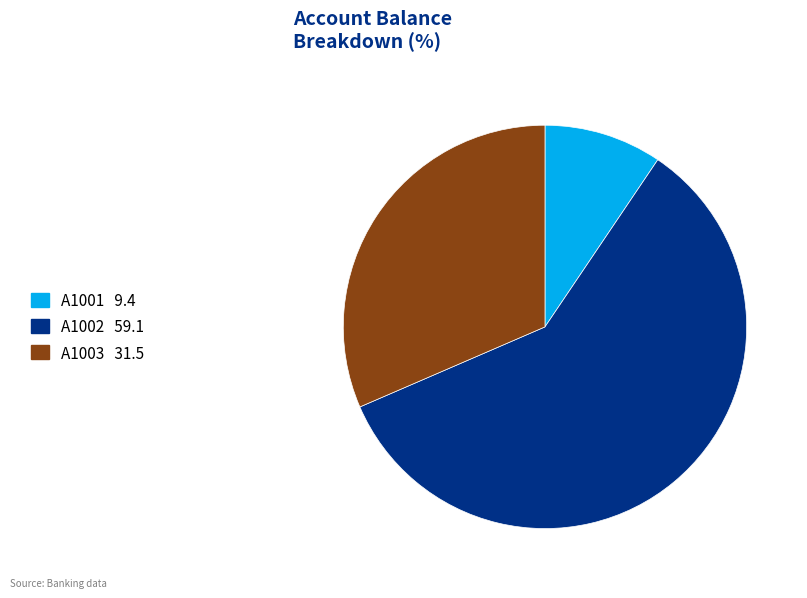

Does A1001 account for over 50% of the chart?

No